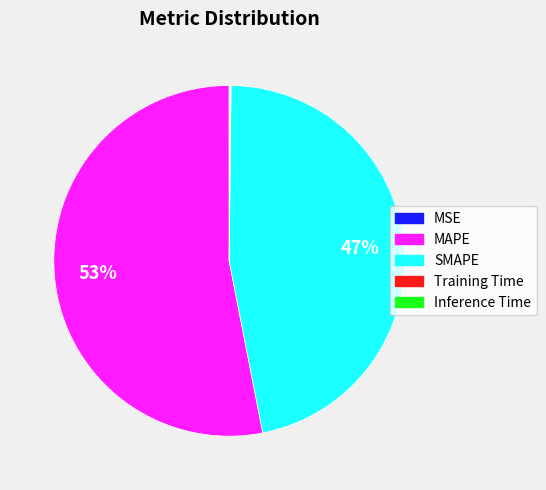

Does SMAPE account for over 50% of the chart?

No